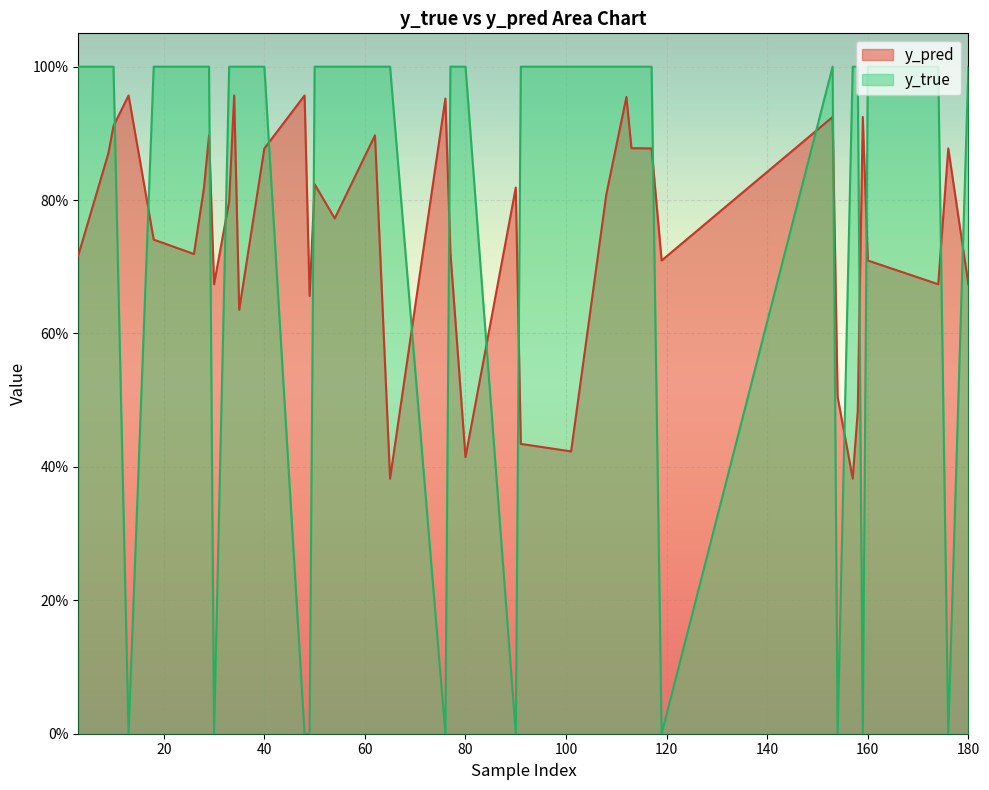

True or false: y_true has more than 1 points higher than both neighbors.

True